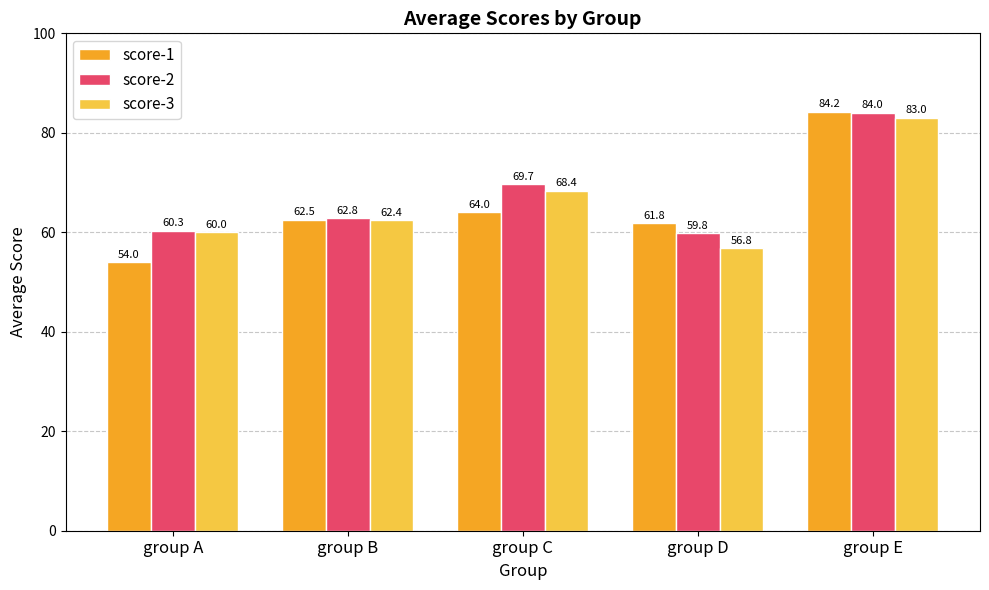

How many groups of bars are there?

5